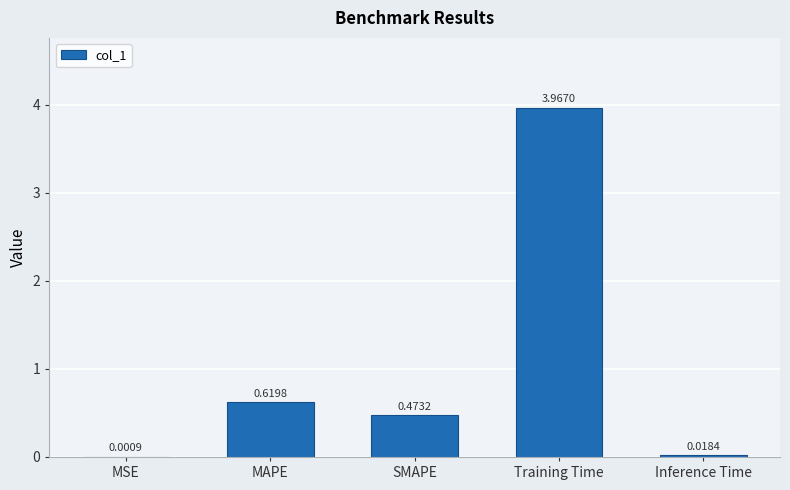

At which category does the chart reach its peak across all series?

Training Time